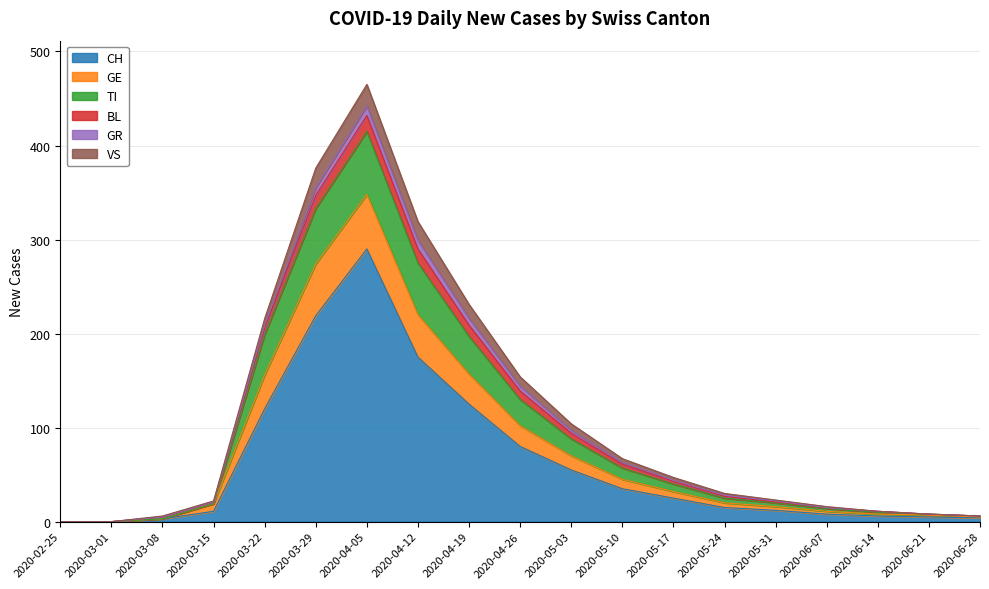

True or false: CH has a value of 219 at 2020-03-29.

True